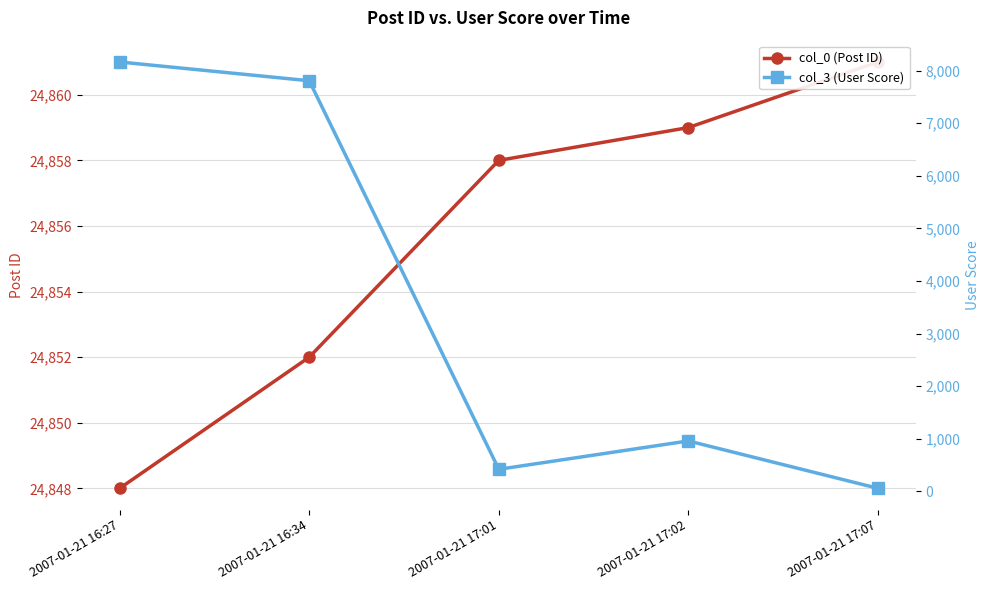

What value does the col_0 (Post ID) series have at 2007-01-21 17:07?

24861